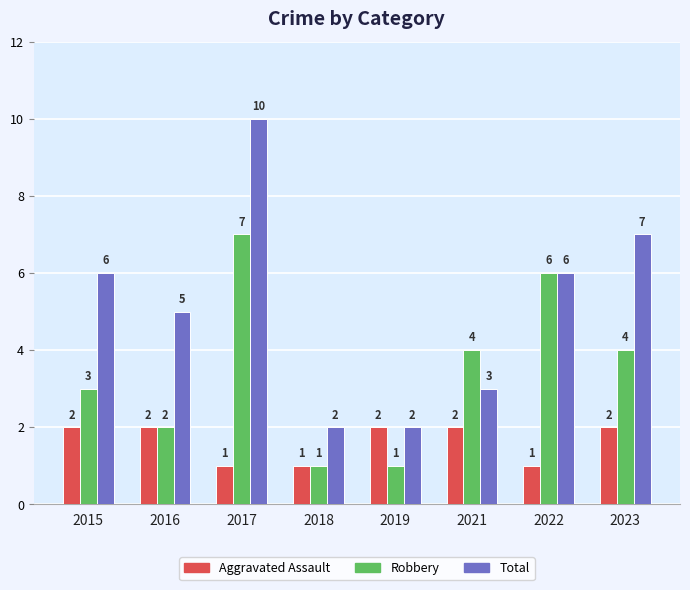

The value of Total at 2016 is 3. True or false?

False